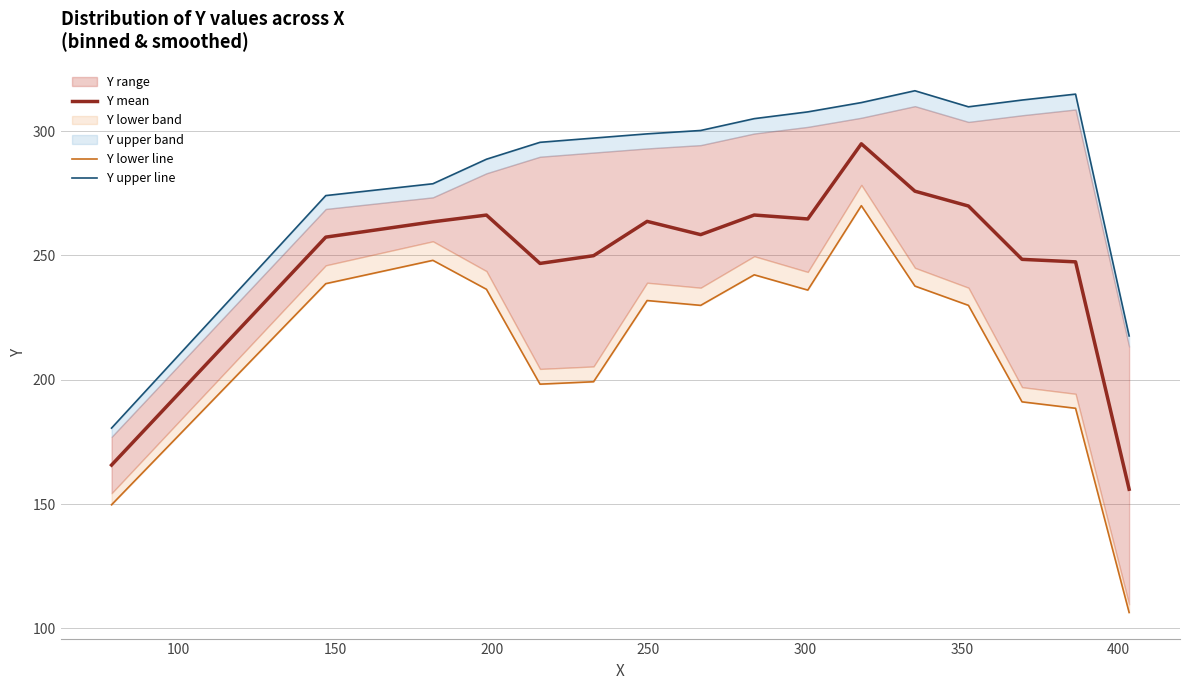

Is this an area chart (filled region under the line)?

No